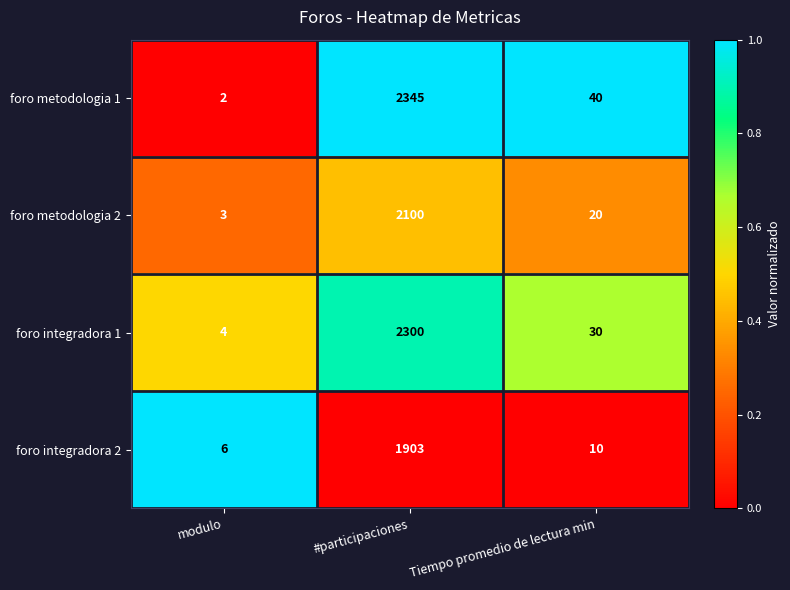

What is the spread (max minus min) of values at modulo?

4